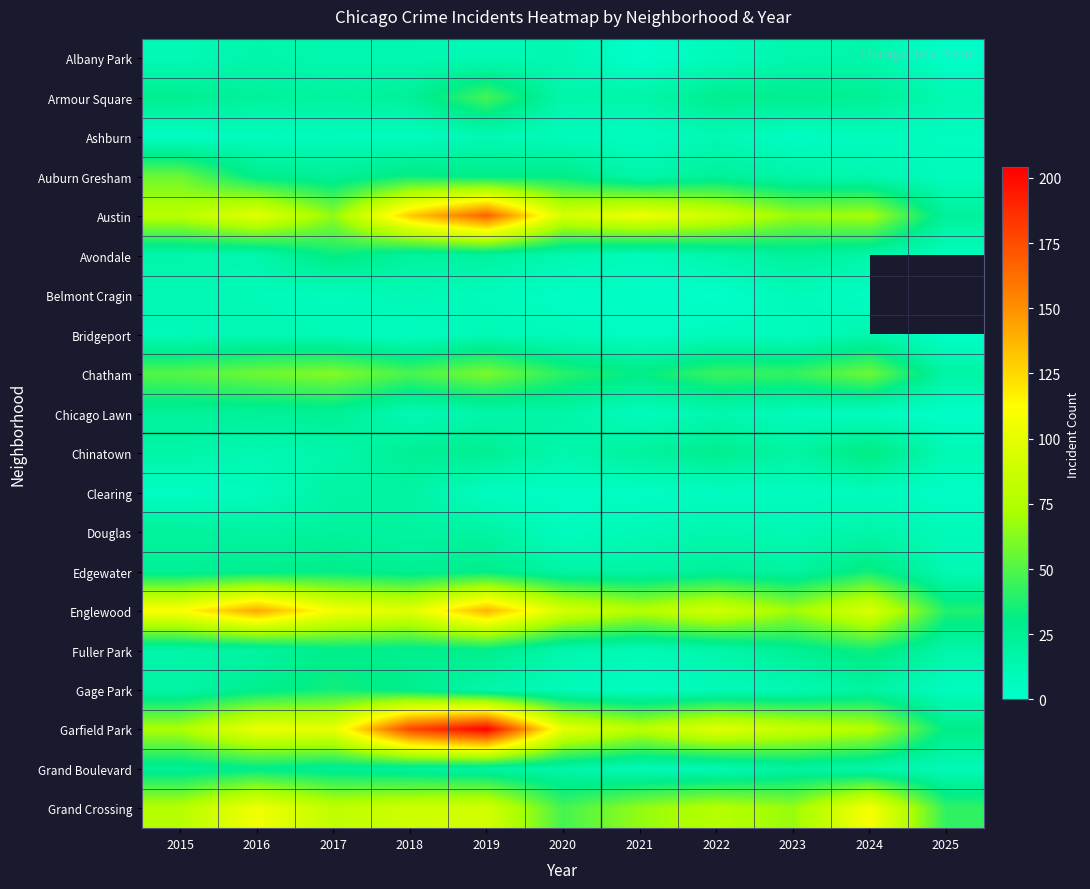

At how many categories does at least one series exceed 51?

10